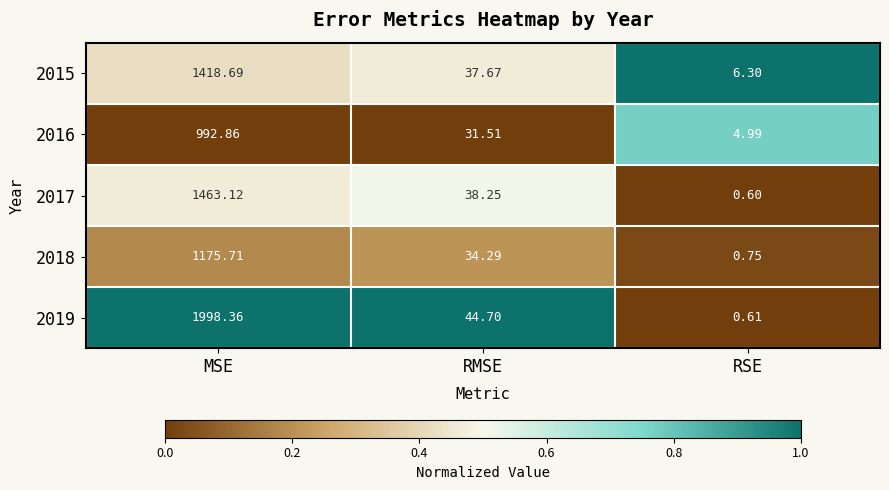

Which category has the highest value across all series?

MSE